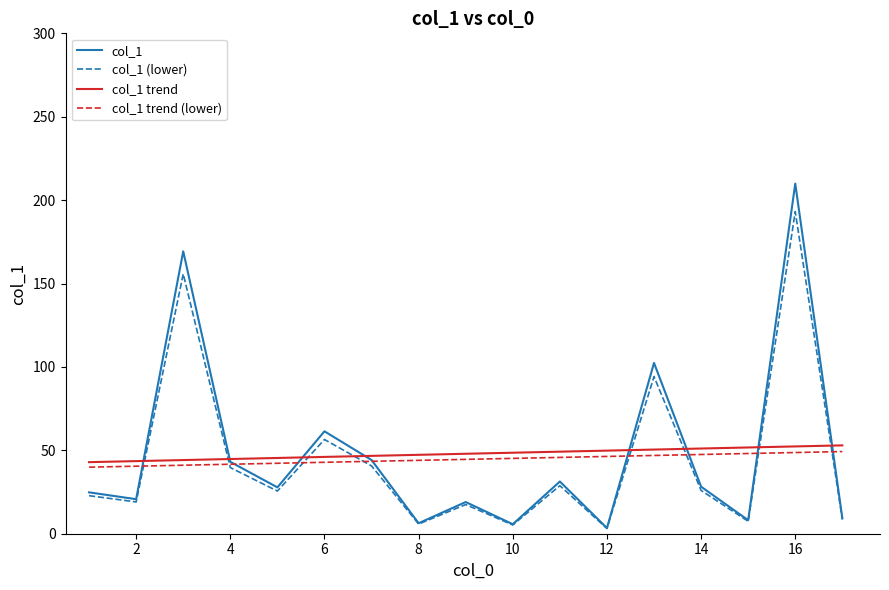

At how many categories does at least one series exceed 21?

17